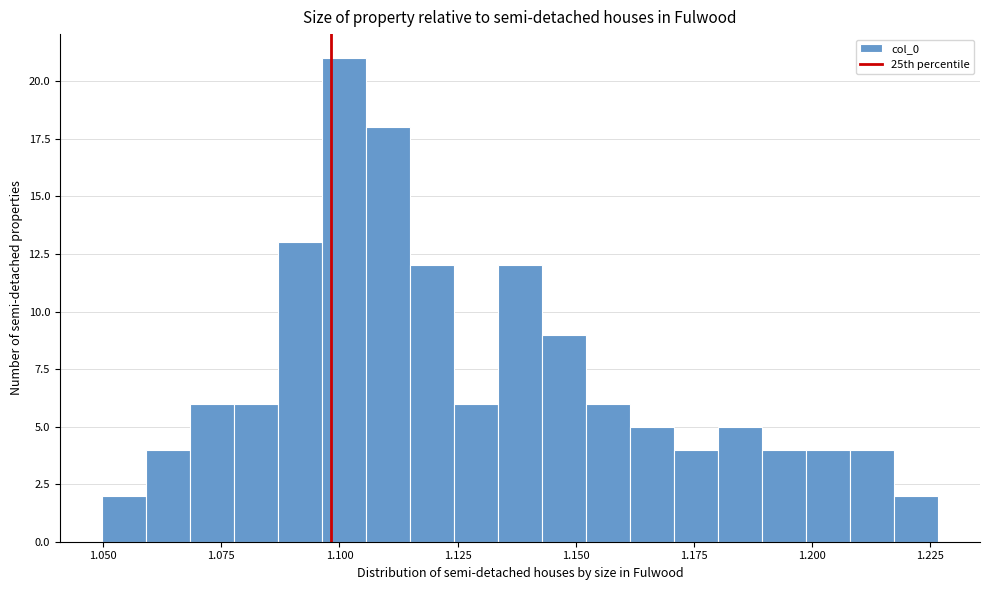

Around what value on the x-axis is the tallest bar? Give the approximate position of its centre, as read against the axis.

1.100